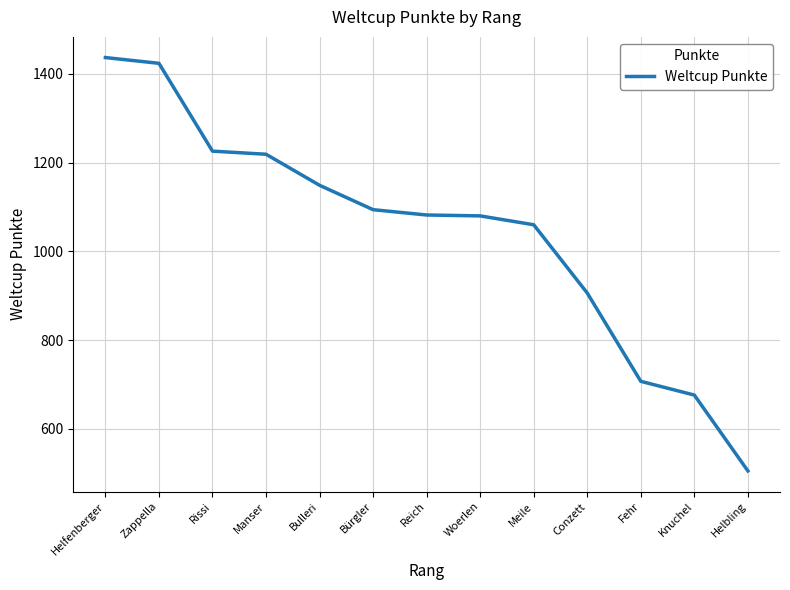

What is the change in value from Fehr to Helbling?

-202